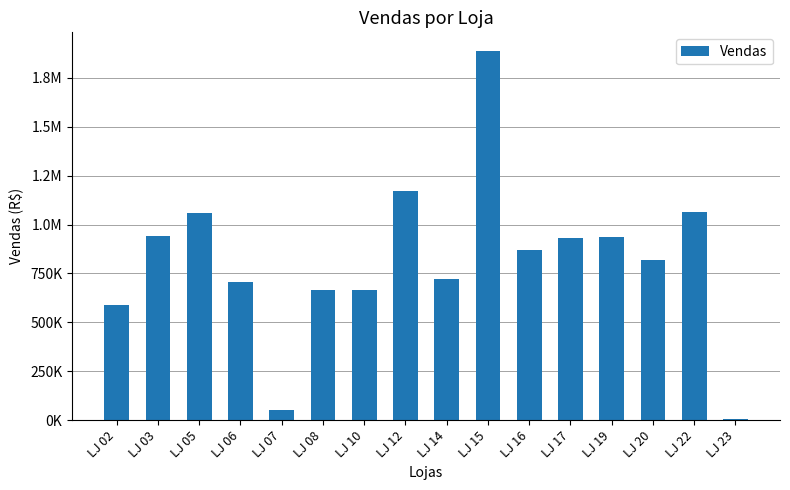

Between LJ 23 and LJ 17, which is larger?

LJ 17